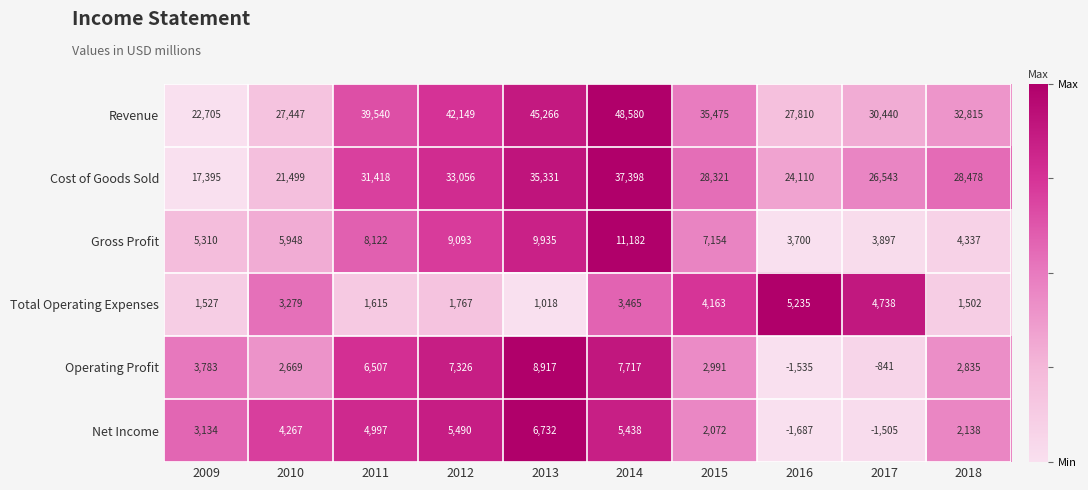

Which series has the largest range (max minus min)?

Revenue